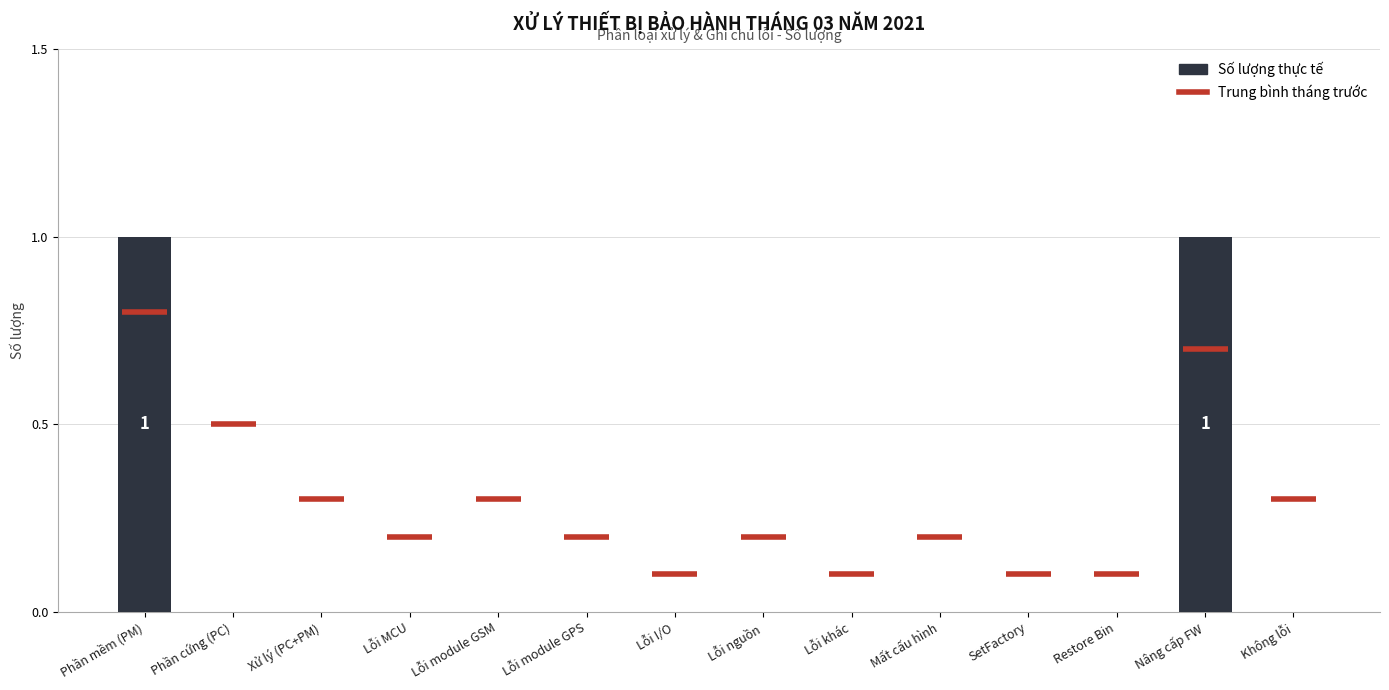

The value at Lỗi module GPS is 0. True or false?

True